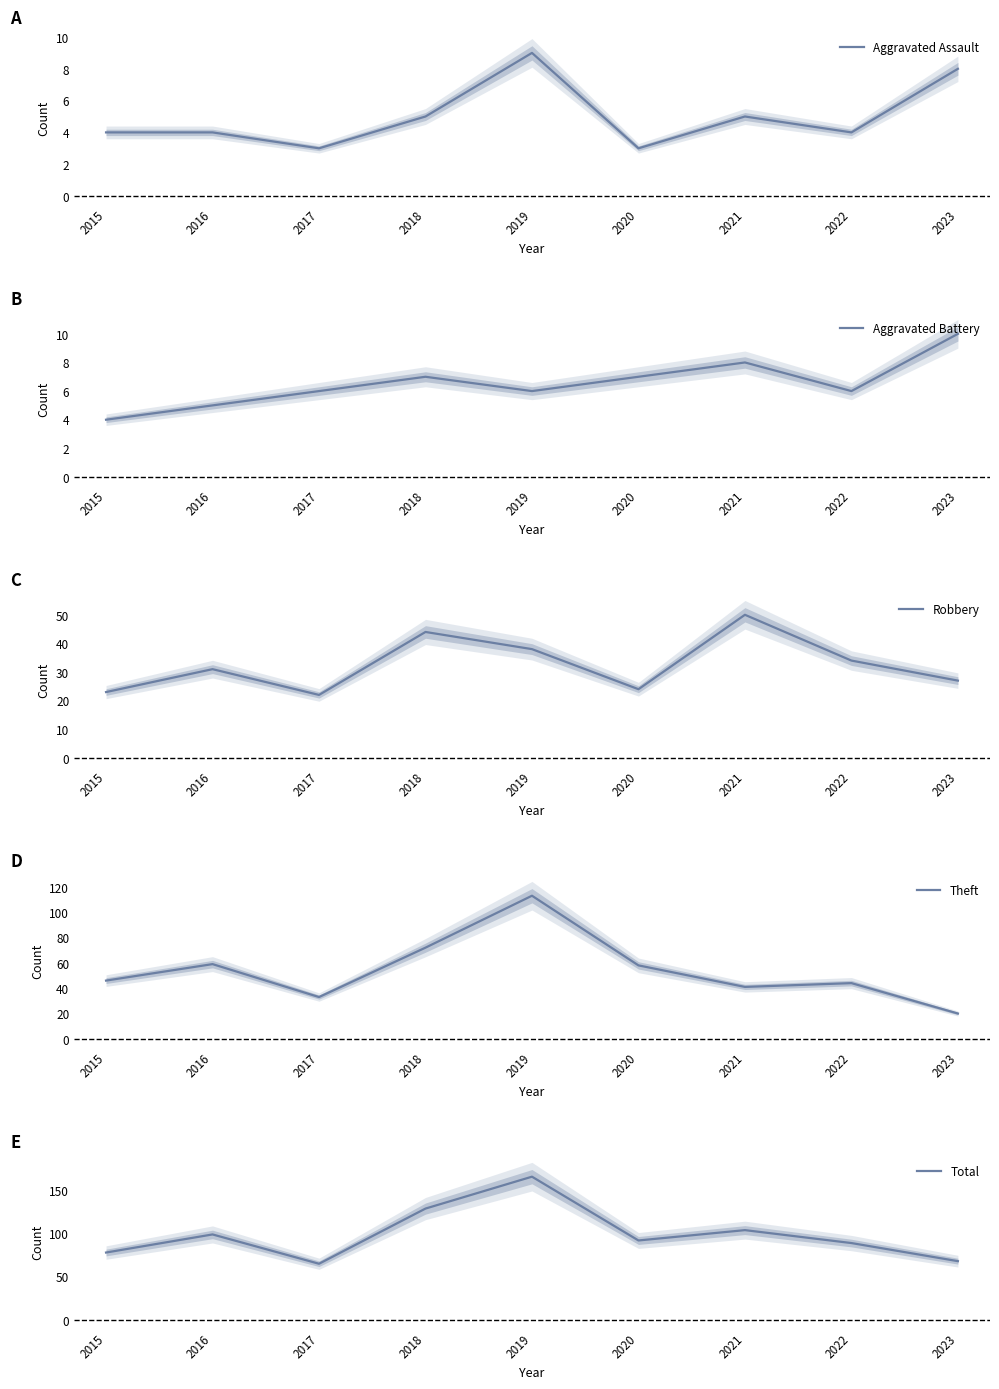

Count the number of data series in this chart.

5